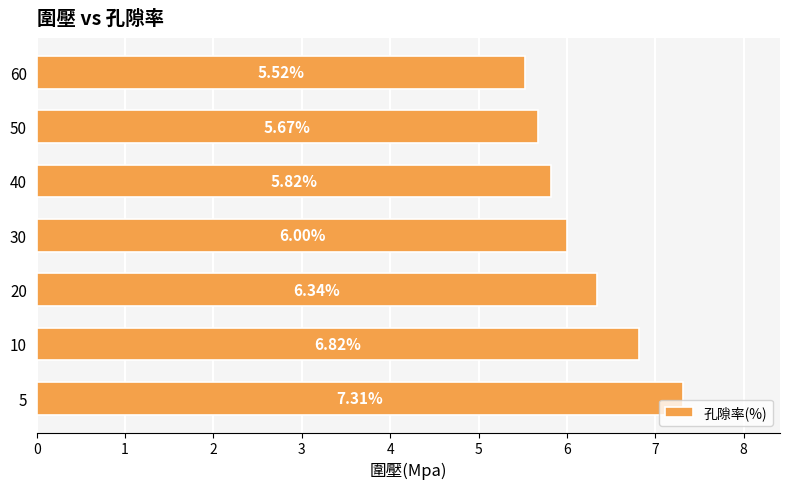

What is the average value?

6.2